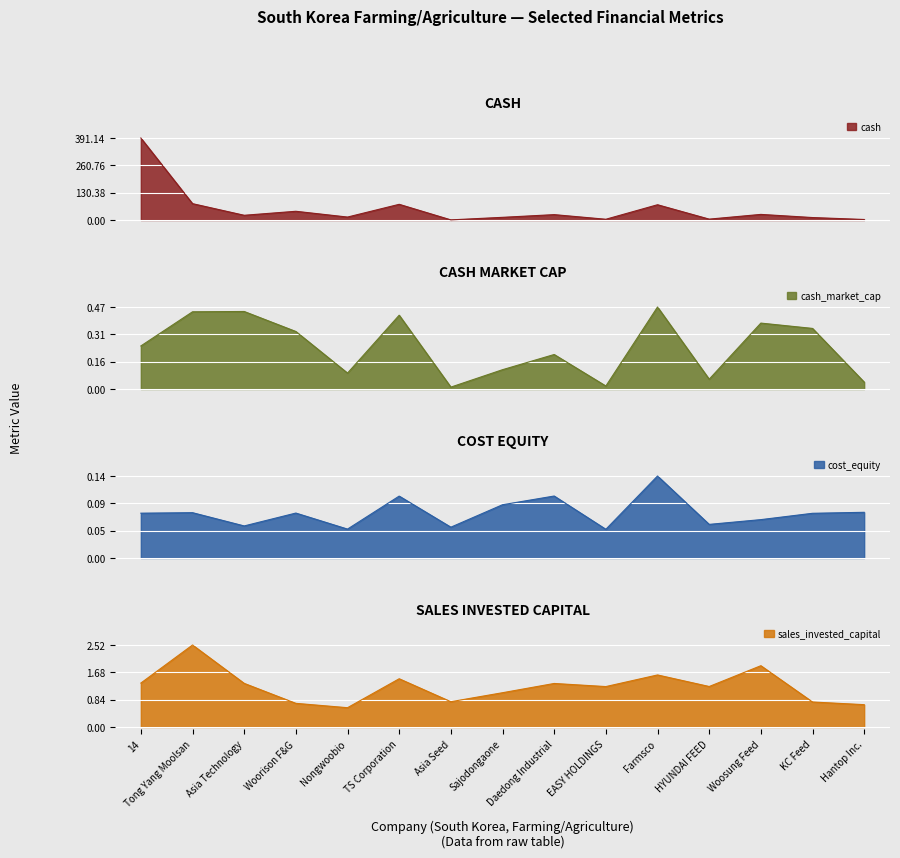

Where does the cash series first go above 22?

14